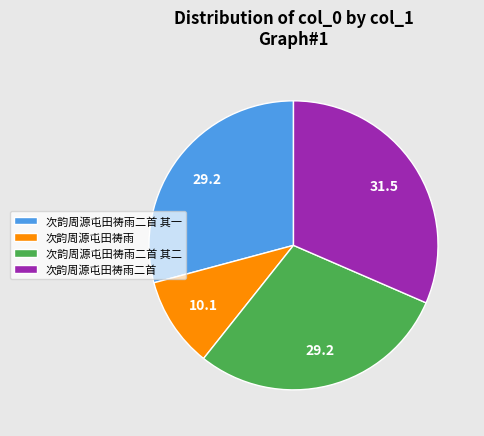

Which category has the biggest portion of the pie?

次韵周源屯田祷雨二首